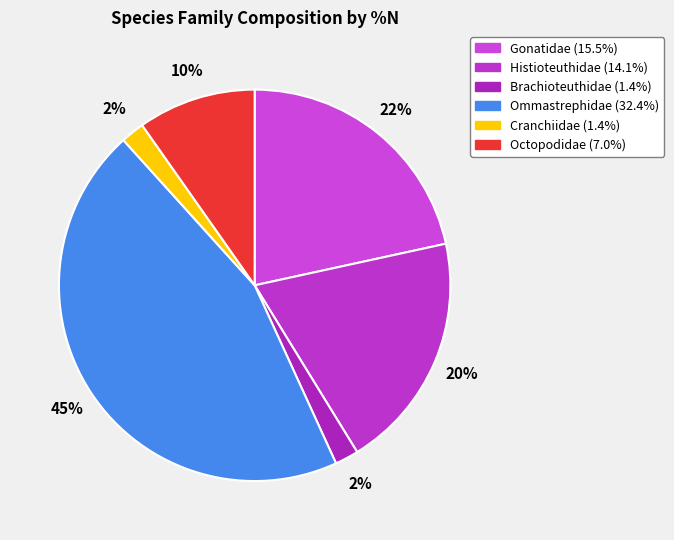

Is it true that Brachioteuthidae is 2% of the pie?

True